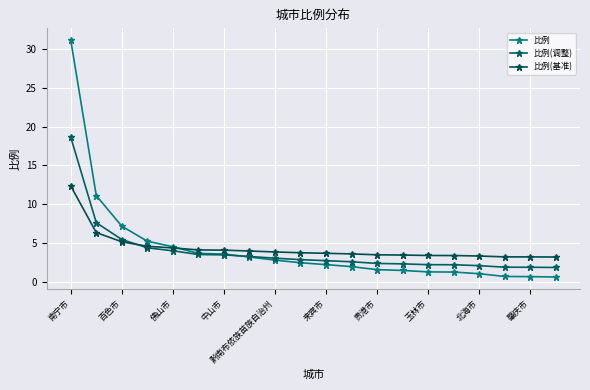

How many lines are shown in the chart?

3